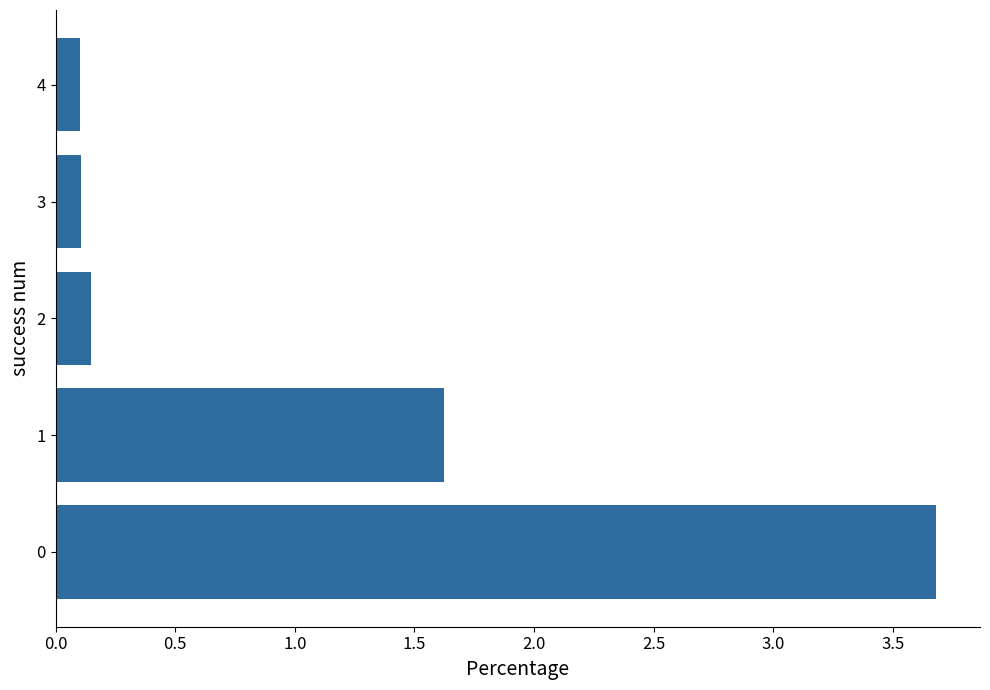

What is the maximum value shown in the chart?

3.7